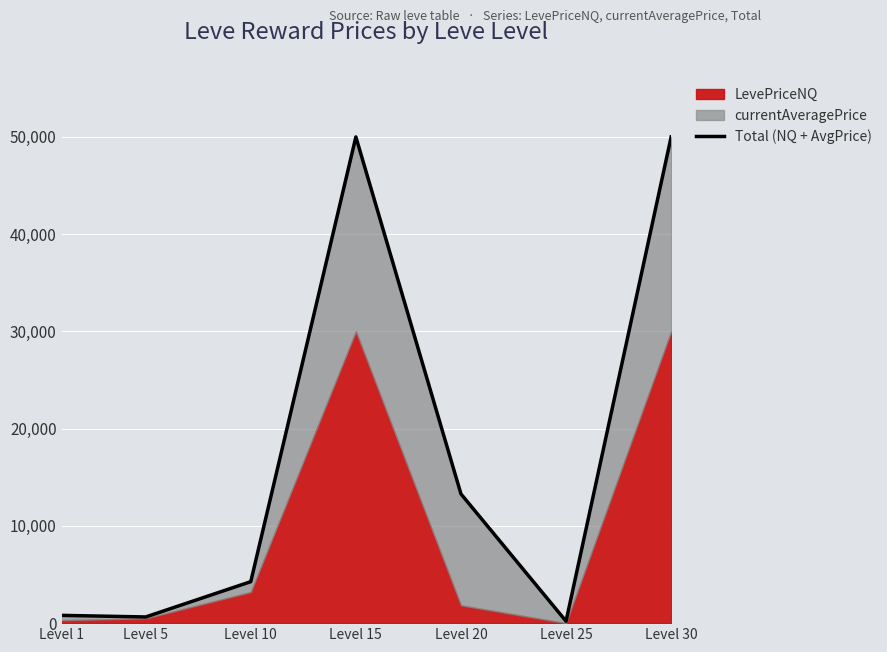

Does the chart display data point markers on the line(s)?

No